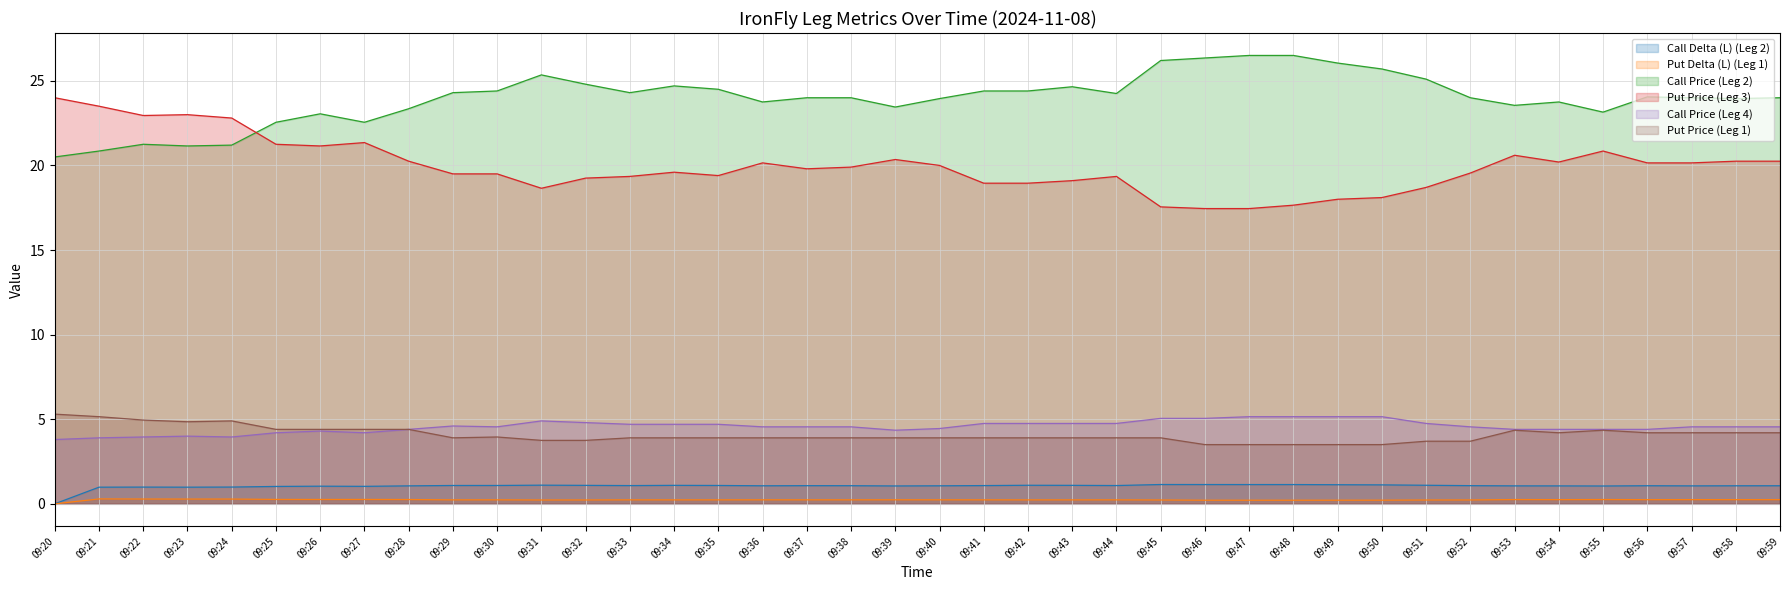

At which label does Put Delta (L) (Leg 1) reach its peak?

09:21